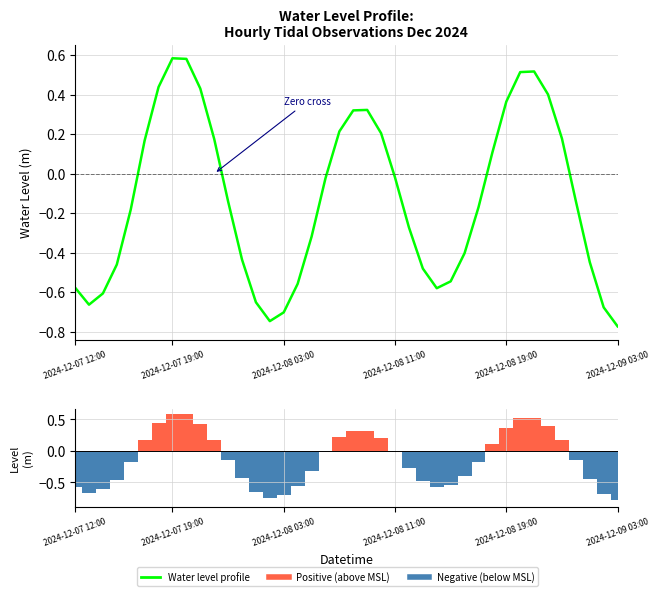

What is the minimum value shown in the chart?

-0.8